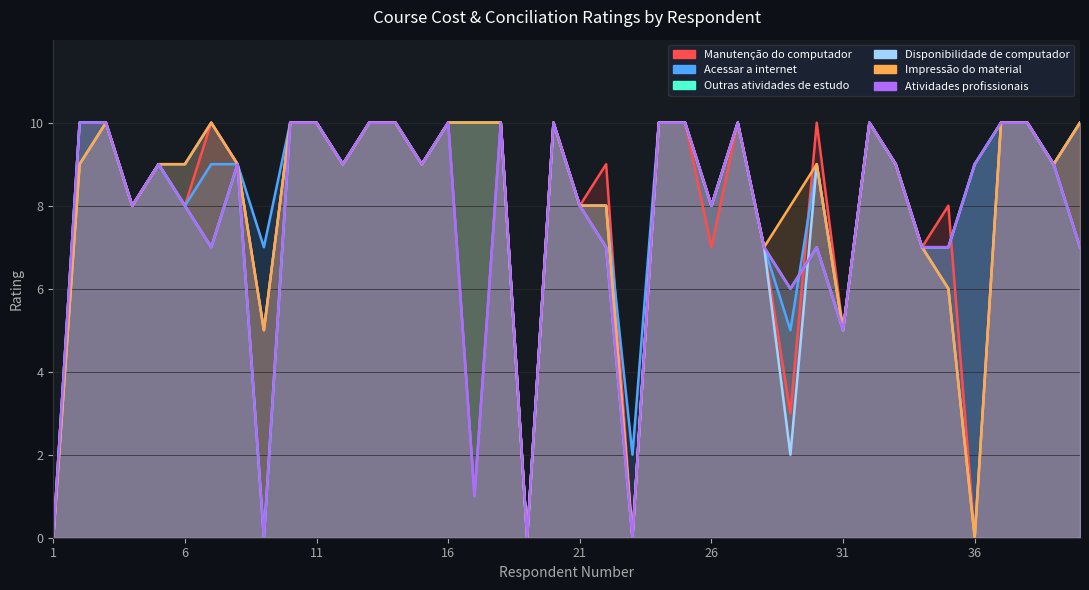

True or false: Custo financeiro para manutencao do computador has a value of 10 at 2.

True